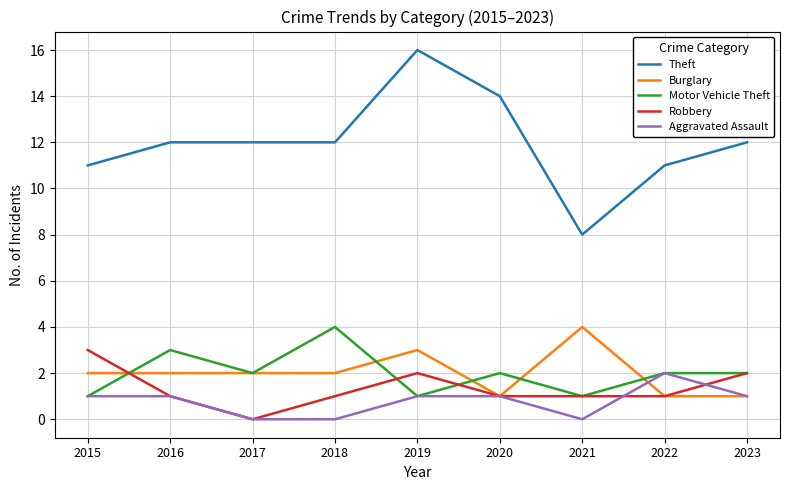

Which series has the widest spread of values?

Theft